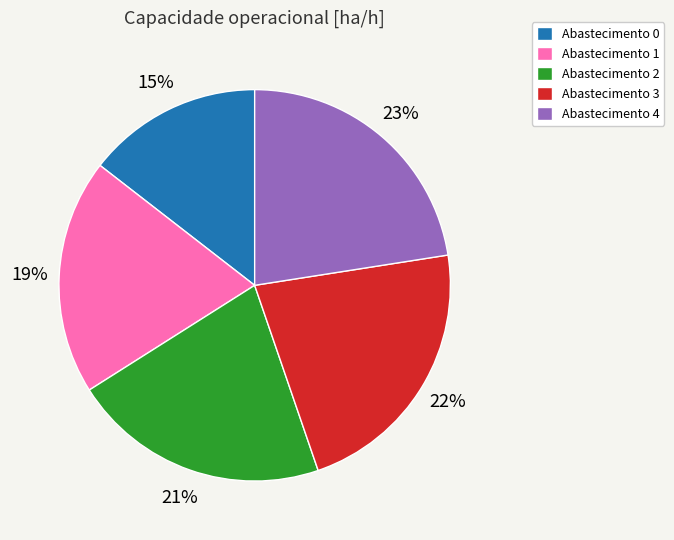

Is there a majority slice in this chart?

No